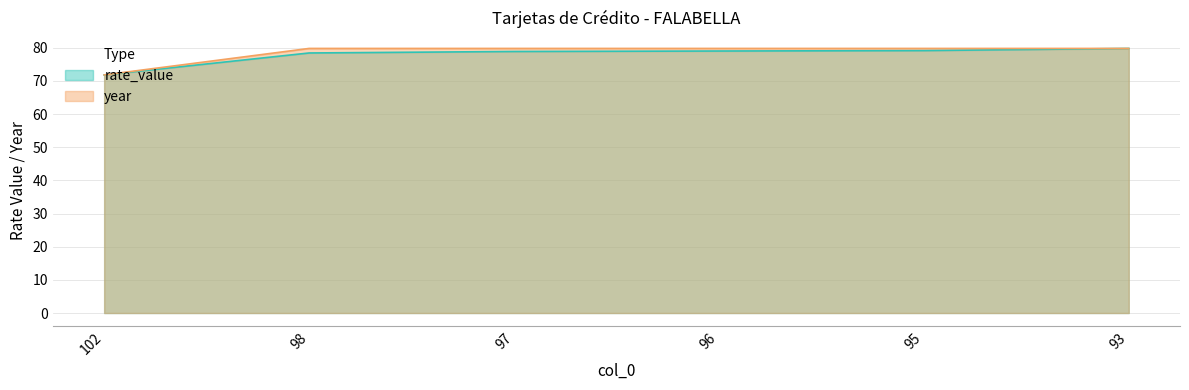

Rank the categories by rate_value value from highest to lowest.

93, 95, 96, 97, 98, 102